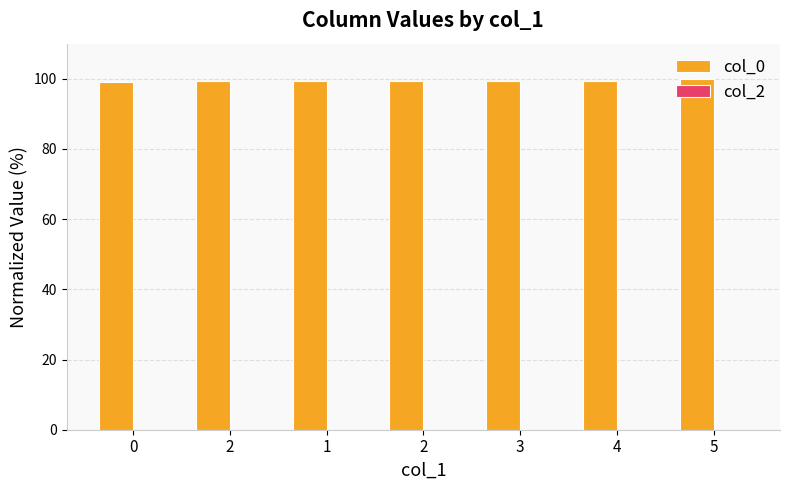

How many bars are there in total?

7